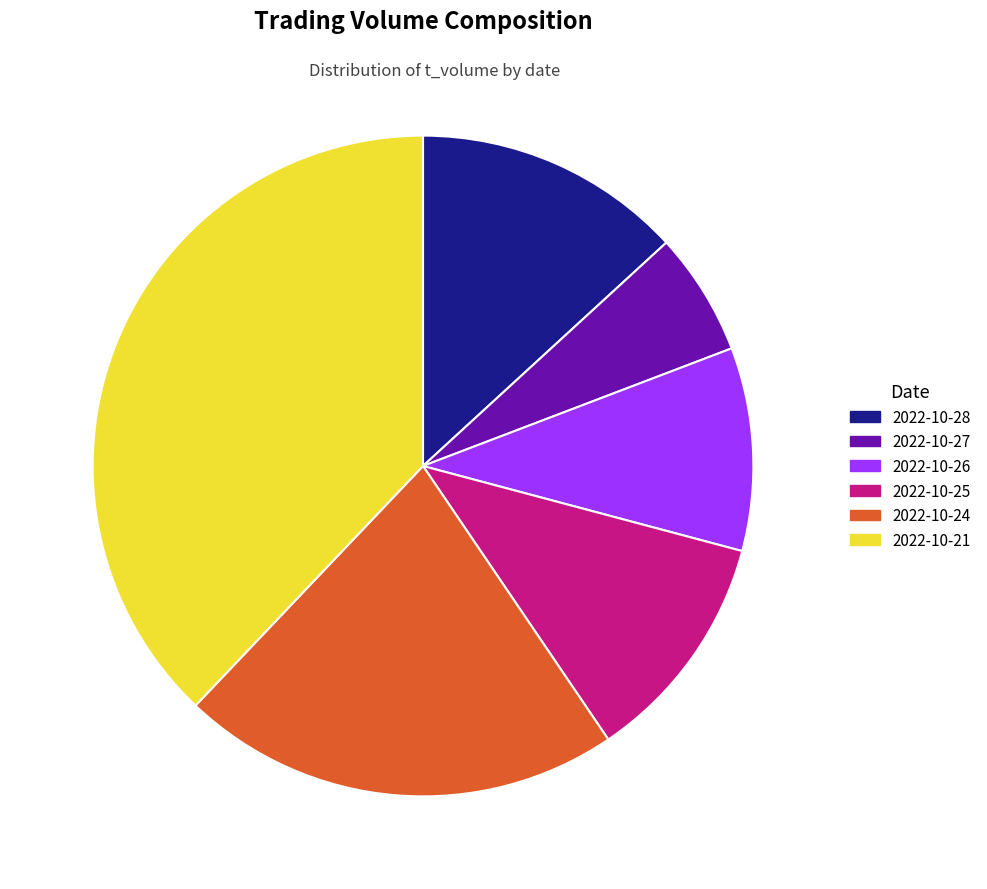

To the nearest percent, what is the difference between the largest and smallest slice percentages?

32%